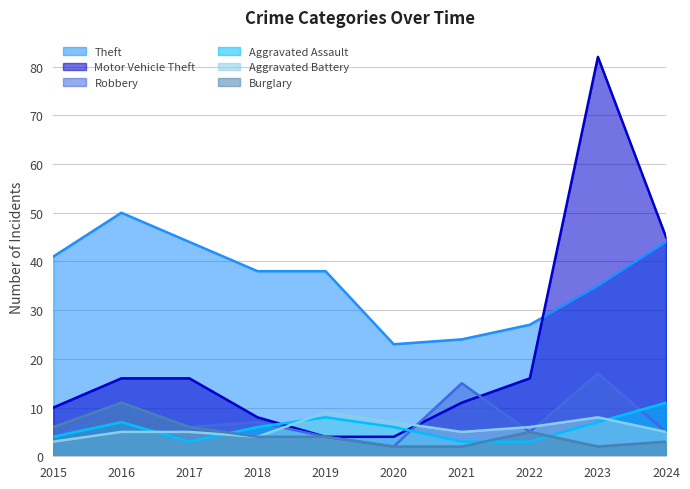

True or false: Robbery (trend) and Burglary (trend) intersect in this chart.

False